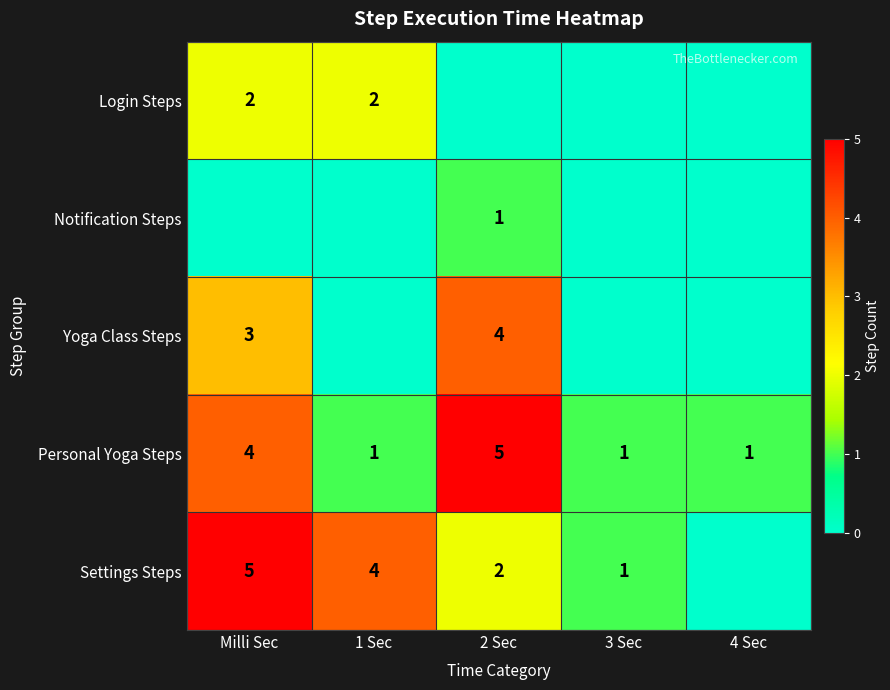

Count the Personal Yoga Steps values in the range 1 to 4.

4